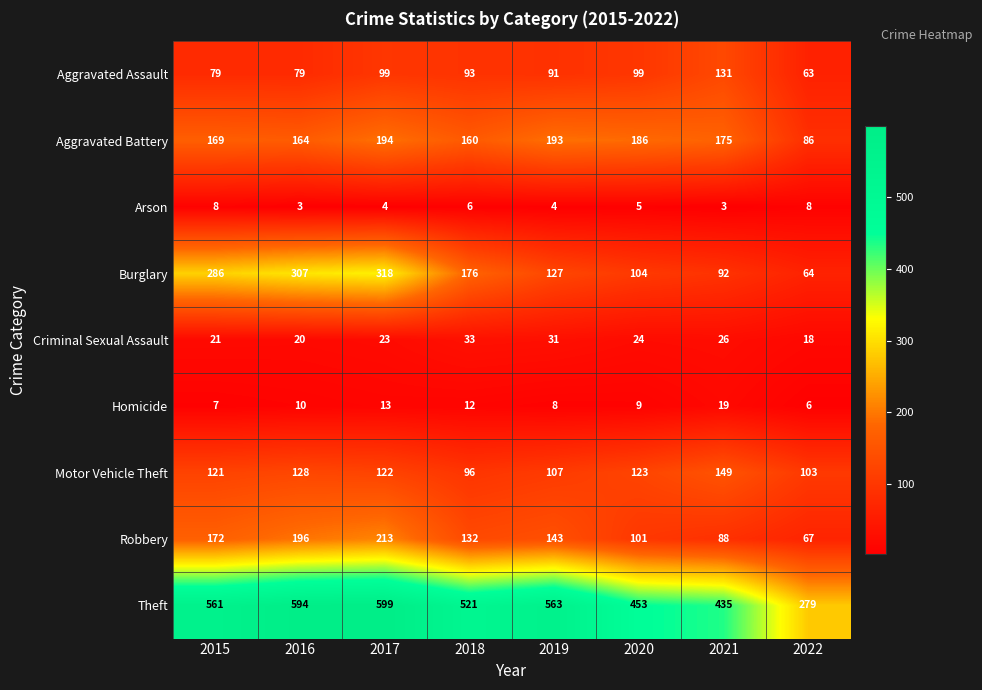

Is it true that Homicide equals 11 at 2015?

False